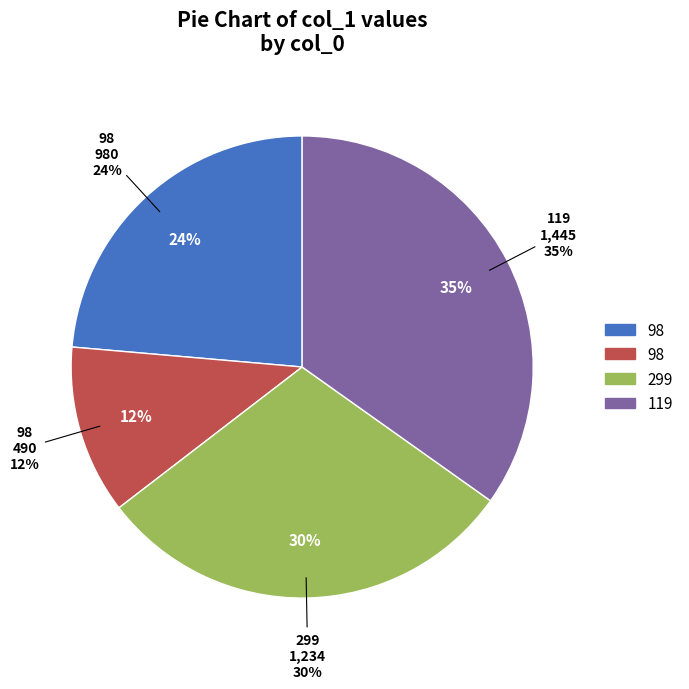

To the nearest percent, what is the difference between the 98 and 98 slice percentages?

12%